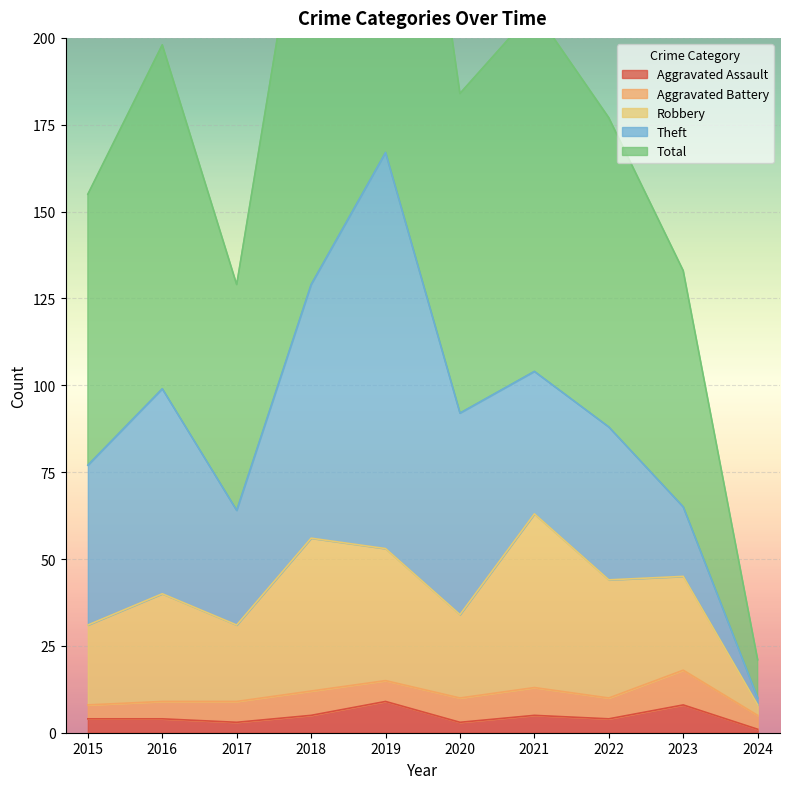

Is it true that Aggravated Assault equals 5 at 2021?

True